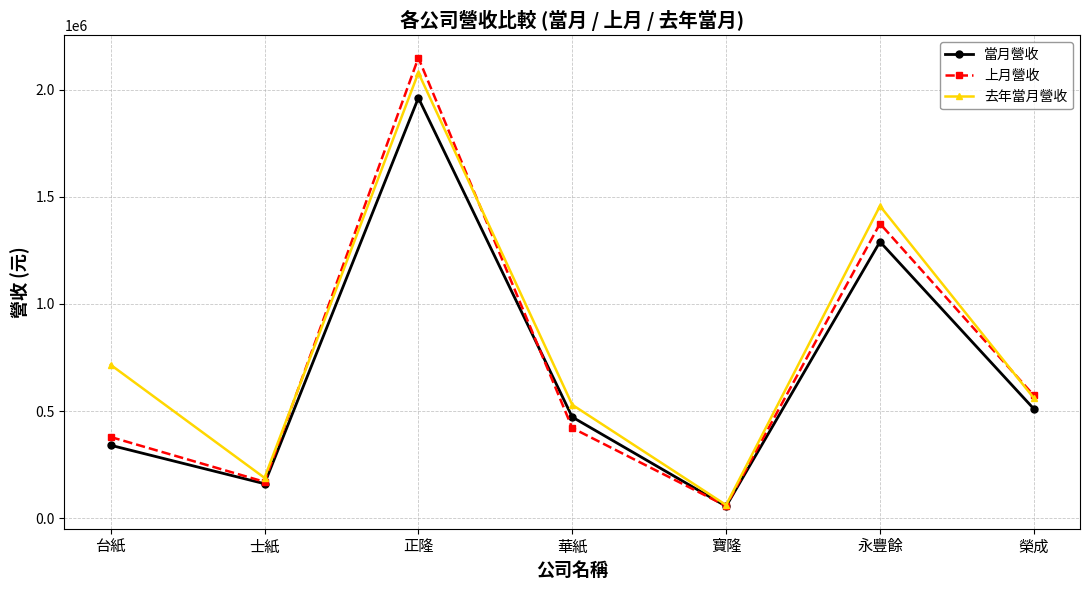

True or false: 上月營收 has a value of 378590 at 台紙.

True